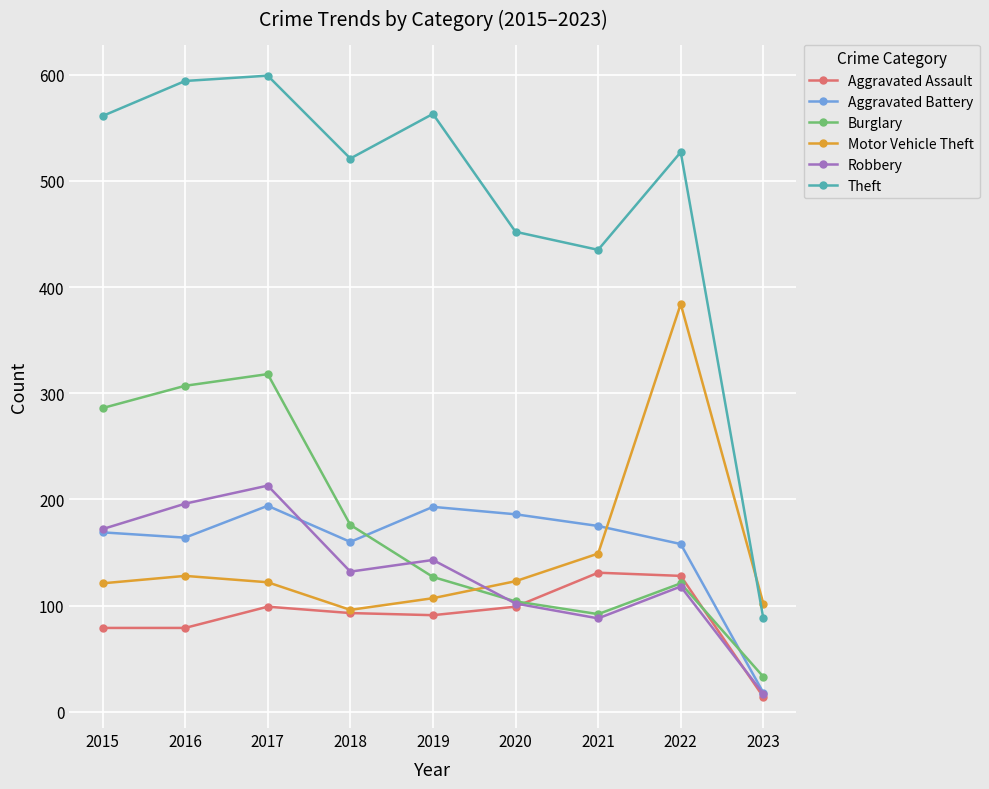

How many data points in Robbery are less than 132?

4